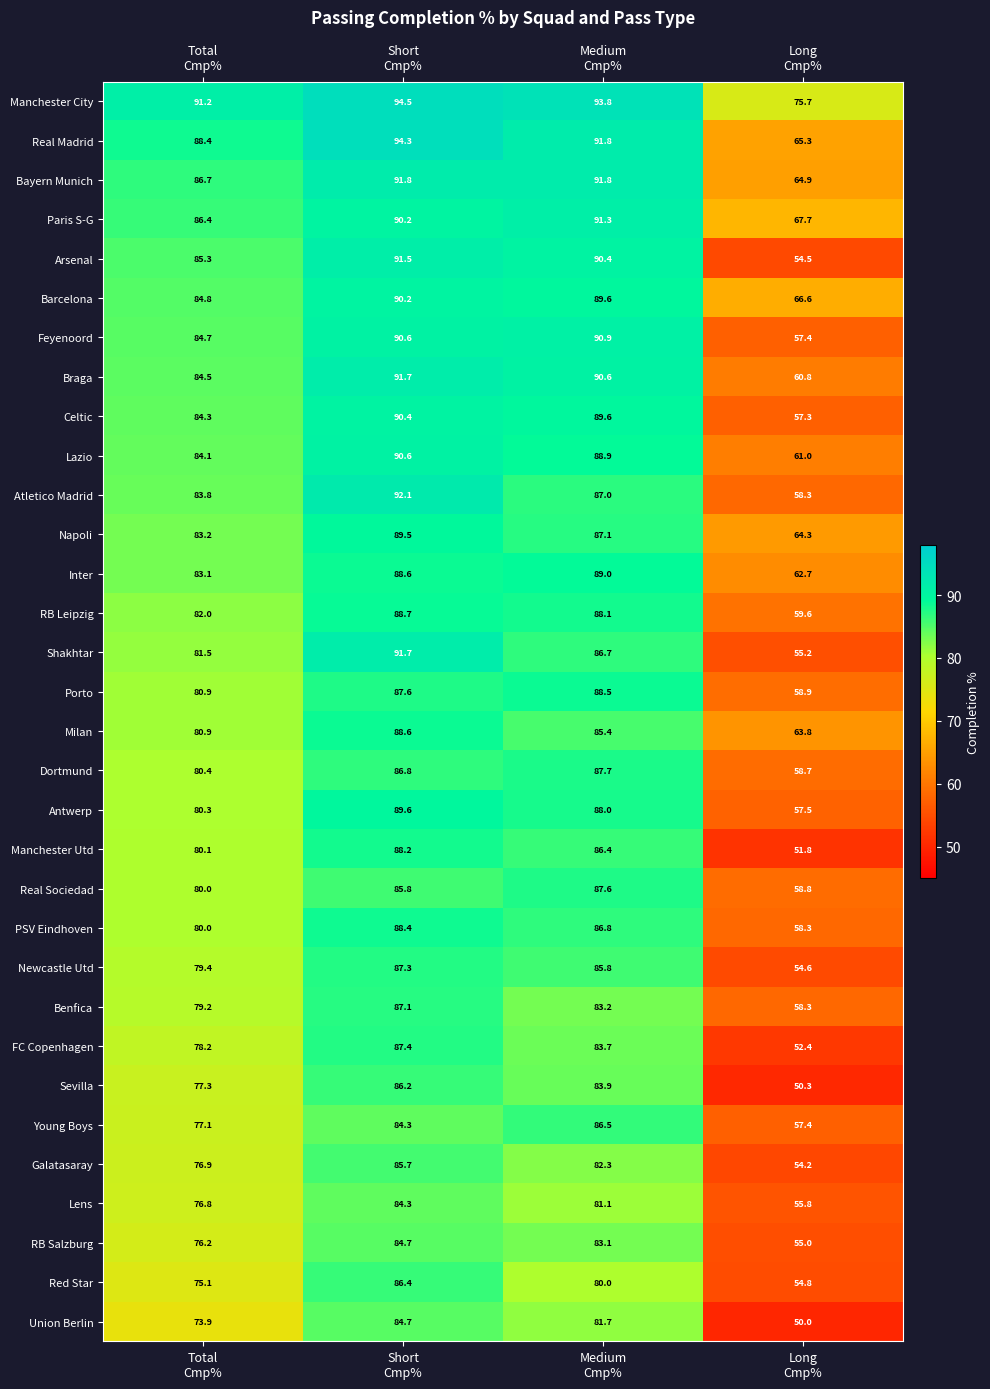

What is the difference between the second highest and second lowest values in the Young Boys series?

7.2